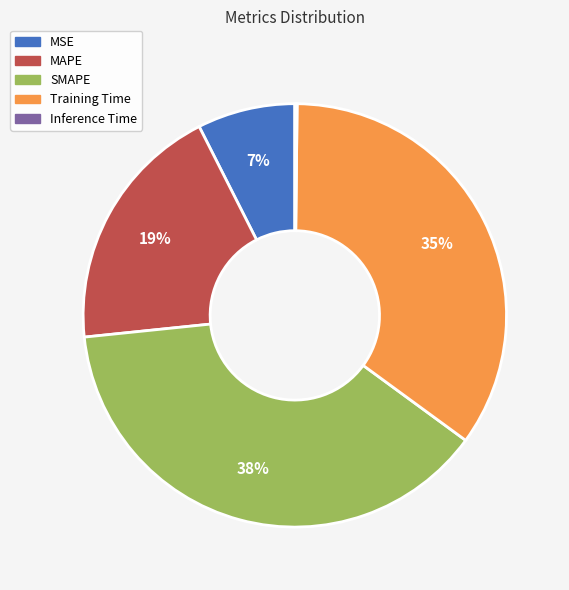

What is the ratio of the value at MAPE to the value at Training Time?

0.5